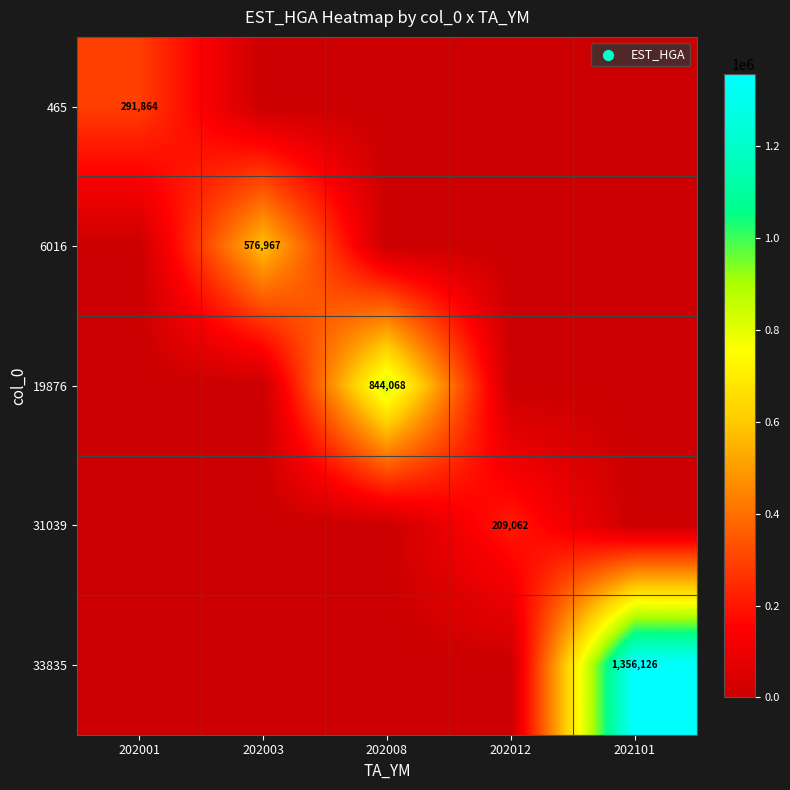

Which series has the largest total across all categories?

33835